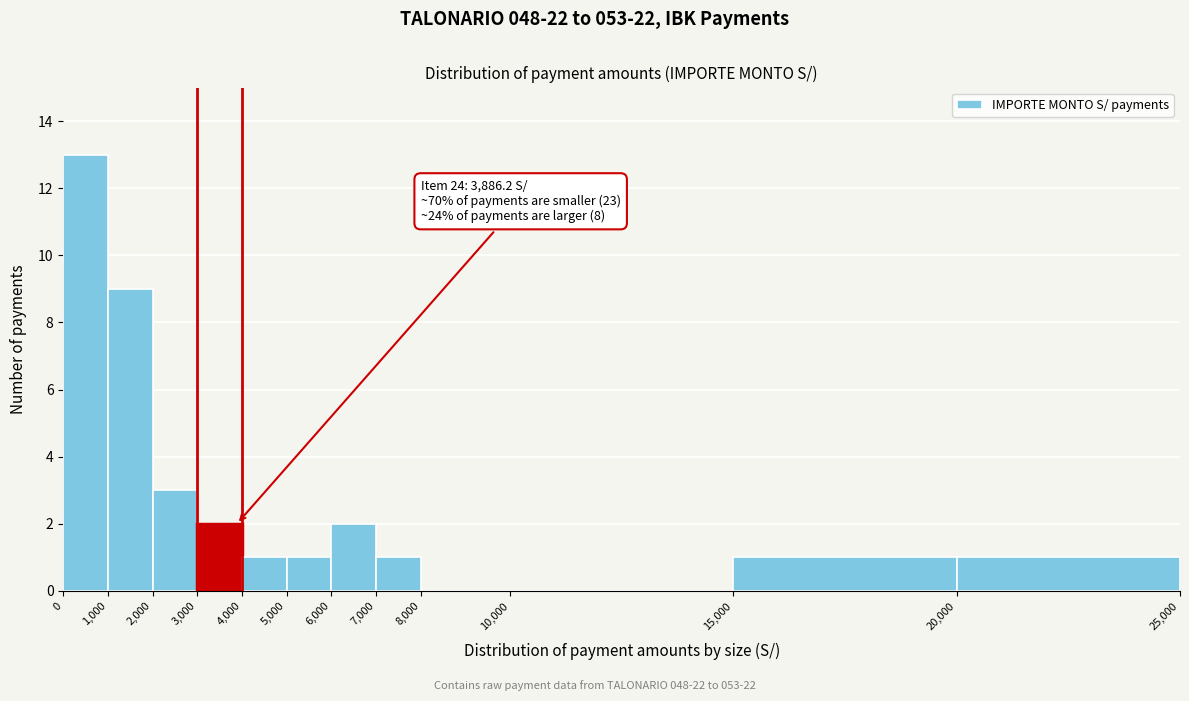

Over which range of the x-axis is the bar tallest?

0 to 1,000